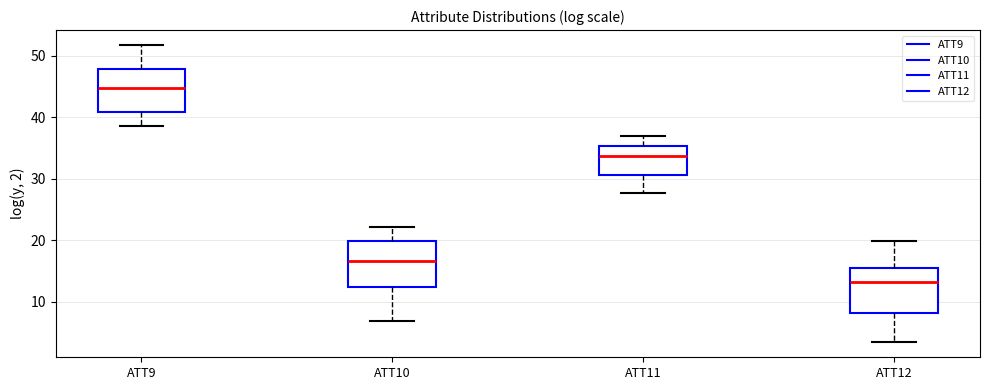

Reading left to right, read every box against the y-axis: the position of its median line, the range the box covers, and the ends of its whiskers. The values are not printed on the chart, so give them approximately, as read against the axis.

ATT9: median 45, box 41 to 48, whiskers 39 to 52
ATT10: median 17, box 12 to 20, whiskers 7 to 22
ATT11: median 34, box 31 to 35, whiskers 28 to 37
ATT12: median 13, box 8 to 15, whiskers 3 to 20